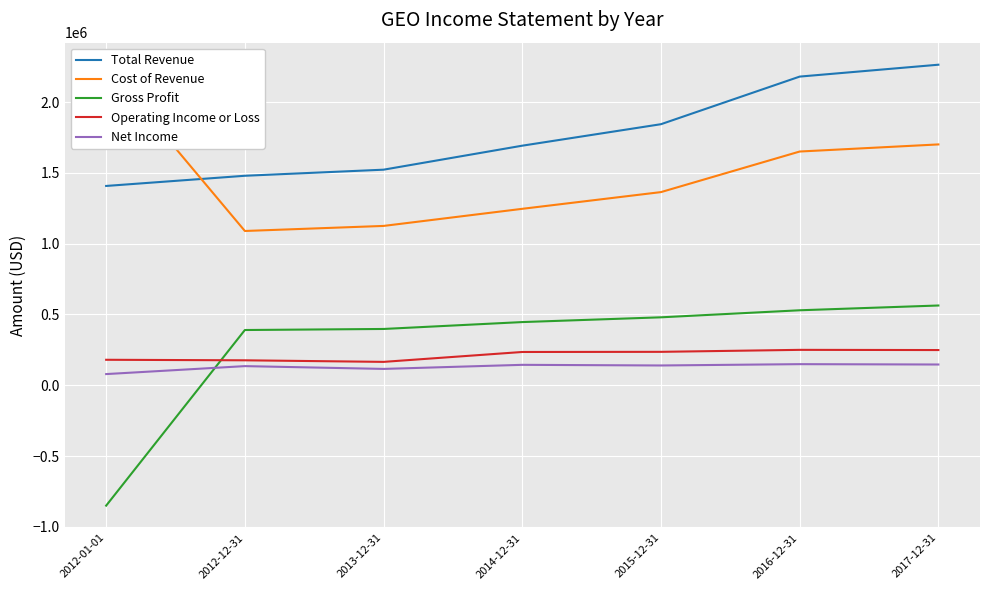

Between 2017-12-31 and 2012-01-01, which is larger?

2017-12-31